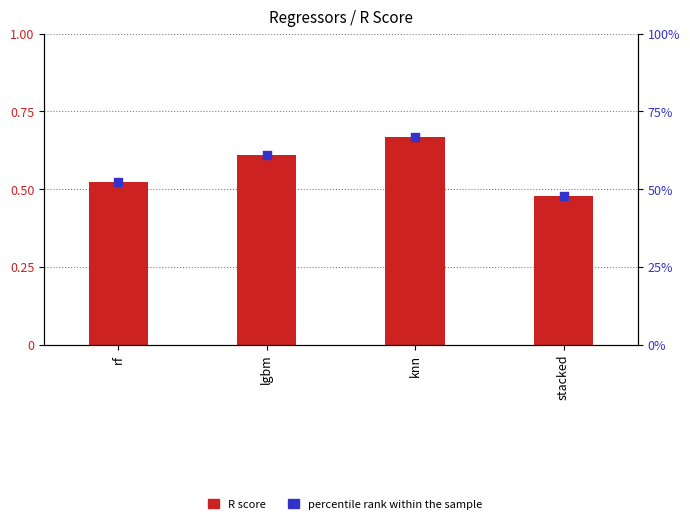

Which series reaches the minimum Y coordinate?

R score